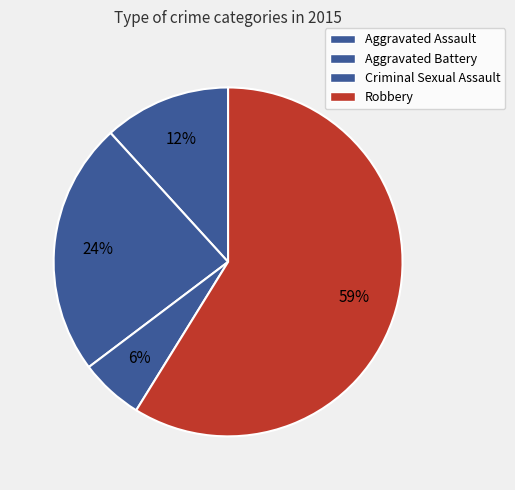

Which slice is the smallest?

Criminal Sexual Assault